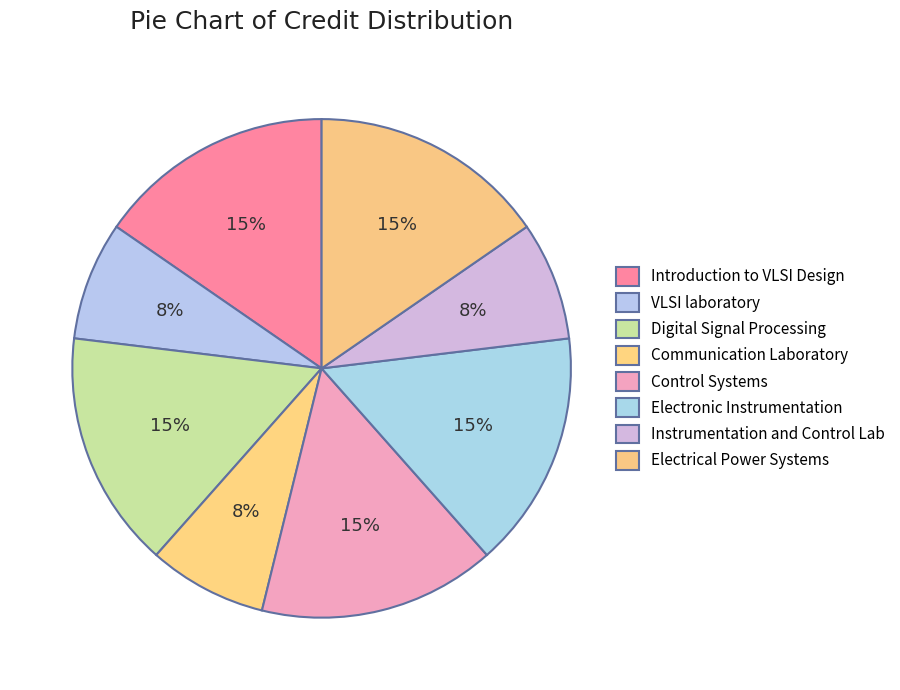

To the nearest percent, what portion does Electronic Instrumentation represent?

15%